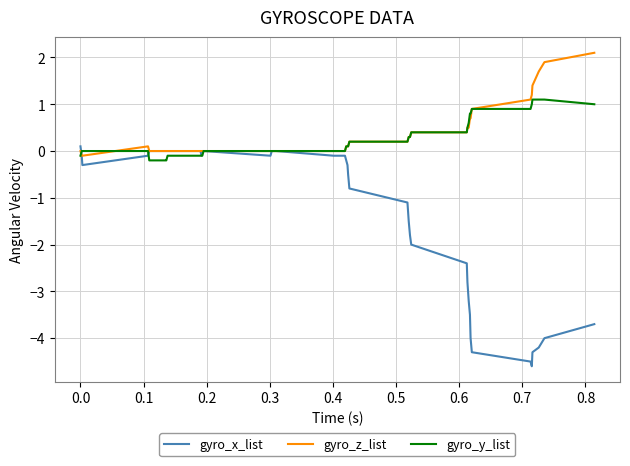

Rank the series by their maximum value, from lowest to highest.

gyro_x_list, gyro_y_list, gyro_z_list